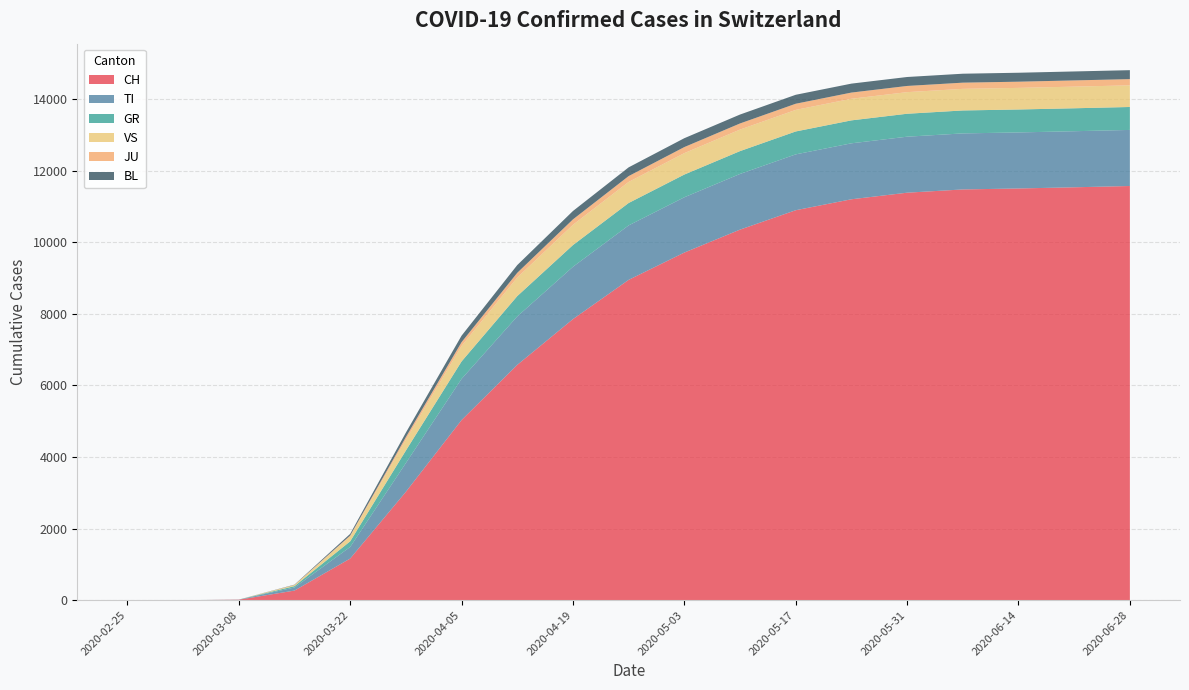

Reading right to left, list all the values displayed in this chart.

CH: 2020-06-28=11574	2020-06-21=11538	2020-06-14=11505	2020-06-07=11478	2020-05-31=11387	2020-05-24=11203	2020-05-17=10897	2020-05-10=10355	2020-05-03=9714	2020-04-26=8951	2020-04-19=7854	2020-04-12=6575	2020-04-05=5033	2020-03-29=3028	2020-03-22=1163	2020-03-15=268	2020-03-08=13	2020-03-01=0	2020-02-25=0
TI: 2020-06-28=1567	2020-06-21=1567	2020-06-14=1566	2020-06-07=1566	2020-05-31=1565	2020-05-24=1564	2020-05-17=1561	2020-05-10=1556	2020-05-03=1545	2020-04-26=1522	2020-04-19=1462	2020-04-12=1354	2020-04-05=1151	2020-03-29=804	2020-03-22=324	2020-03-15=86	2020-03-08=3	2020-03-01=0	2020-02-25=0
GR: 2020-06-28=641	2020-06-21=641	2020-06-14=641	2020-06-07=641	2020-05-31=641	2020-05-24=641	2020-05-17=640	2020-05-10=638	2020-05-03=635	2020-04-26=626	2020-04-19=607	2020-04-12=568	2020-04-05=487	2020-03-29=349	2020-03-22=157	2020-03-15=38	2020-03-08=1	2020-03-01=0	2020-02-25=0
VS: 2020-06-28=605	2020-06-21=605	2020-06-14=604	2020-06-07=604	2020-05-31=604	2020-05-24=604	2020-05-17=603	2020-05-10=602	2020-05-03=599	2020-04-26=589	2020-04-19=567	2020-04-12=519	2020-04-05=433	2020-03-29=303	2020-03-22=137	2020-03-15=30	2020-03-08=0	2020-03-01=0	2020-02-25=0
JU: 2020-06-28=174	2020-06-21=174	2020-06-14=173	2020-06-07=173	2020-05-31=173	2020-05-24=173	2020-05-17=172	2020-05-10=171	2020-05-03=169	2020-04-26=163	2020-04-19=151	2020-04-12=132	2020-04-05=106	2020-03-29=73	2020-03-22=25	2020-03-15=4	2020-03-08=0	2020-03-01=0	2020-02-25=0
BL: 2020-06-28=250	2020-06-21=250	2020-06-14=250	2020-06-07=250	2020-05-31=250	2020-05-24=250	2020-05-17=250	2020-05-10=249	2020-05-03=248	2020-04-26=244	2020-04-19=234	2020-04-12=216	2020-04-05=181	2020-03-29=125	2020-03-22=47	2020-03-15=8	2020-03-08=0	2020-03-01=0	2020-02-25=0